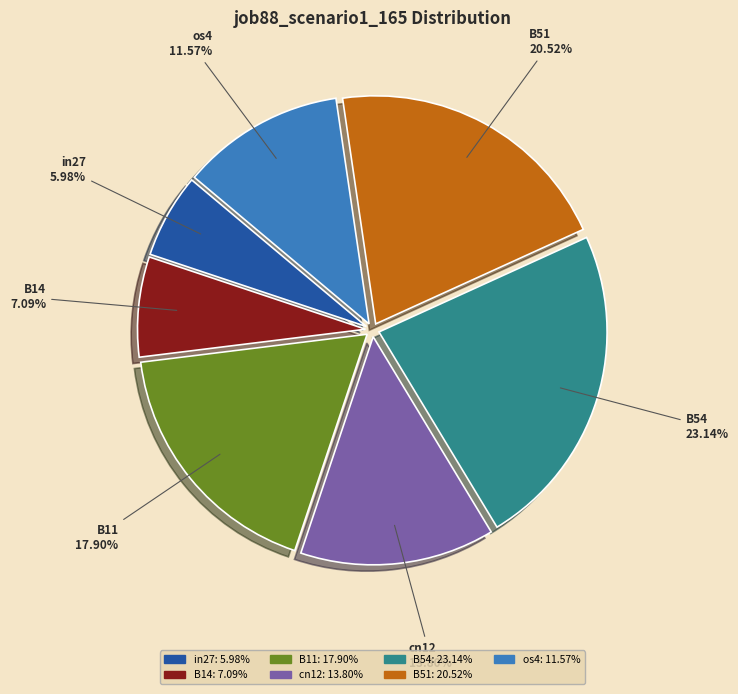

Rank the categories by value from highest to lowest.

B54, B51, B11, cn12, os4, B14, in27